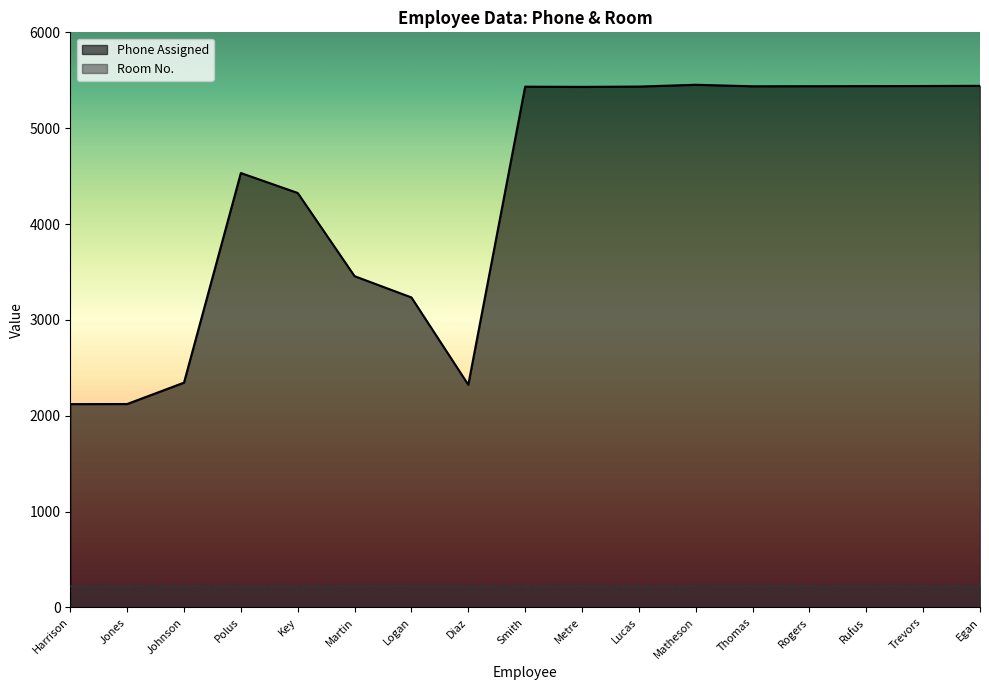

What is the sum of the Room No. values at Metre and Trevors?

446